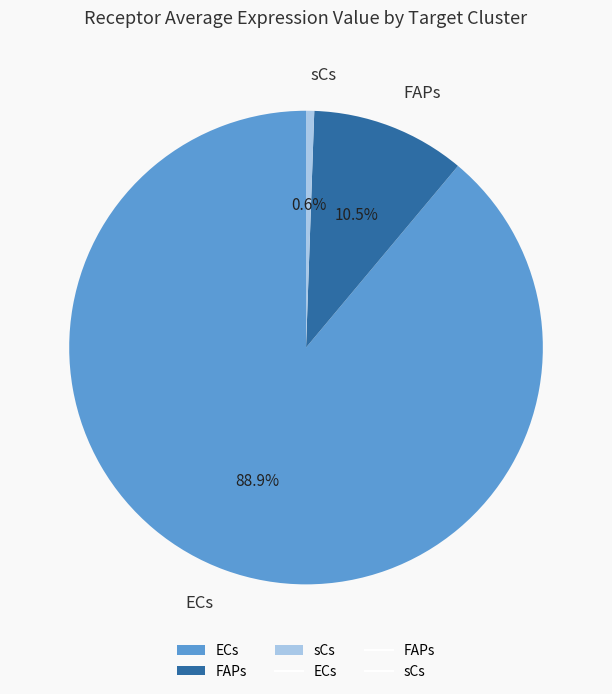

Which category has the smallest portion of the pie?

sCs